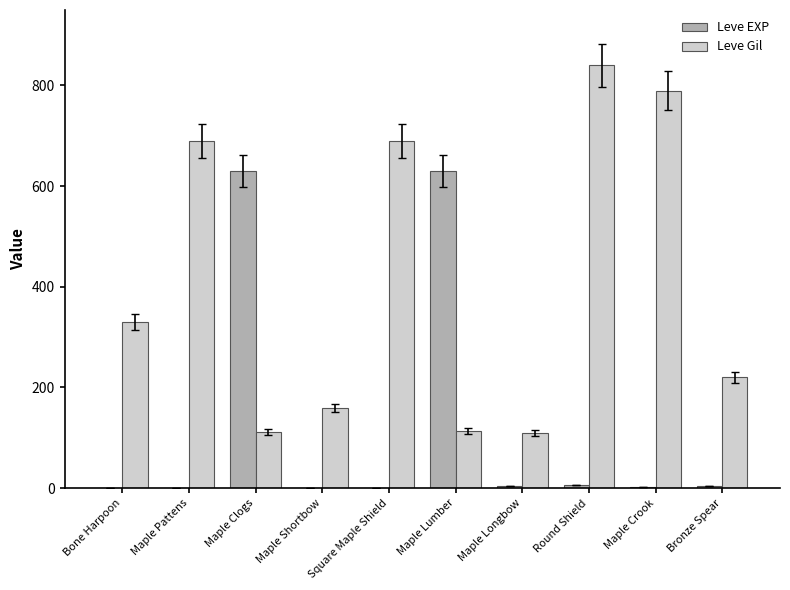

What is the total value across all series at Square Maple Shield?

691